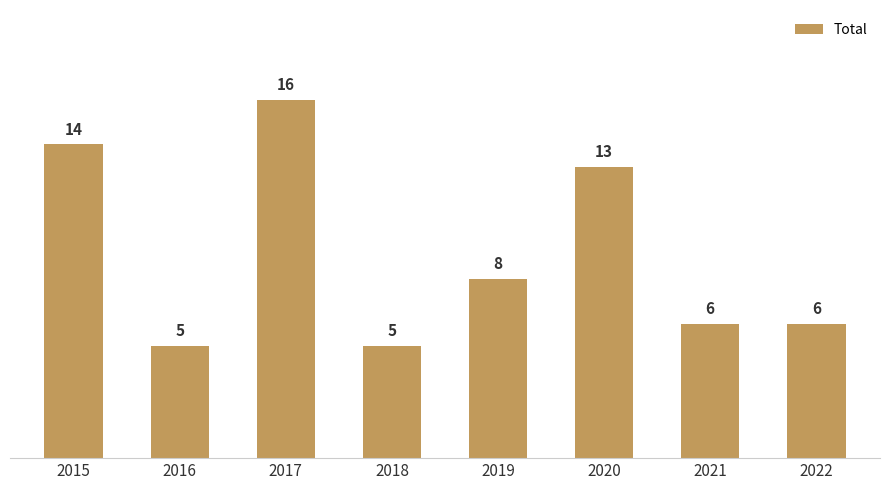

What is the minimum value shown in the chart?

5